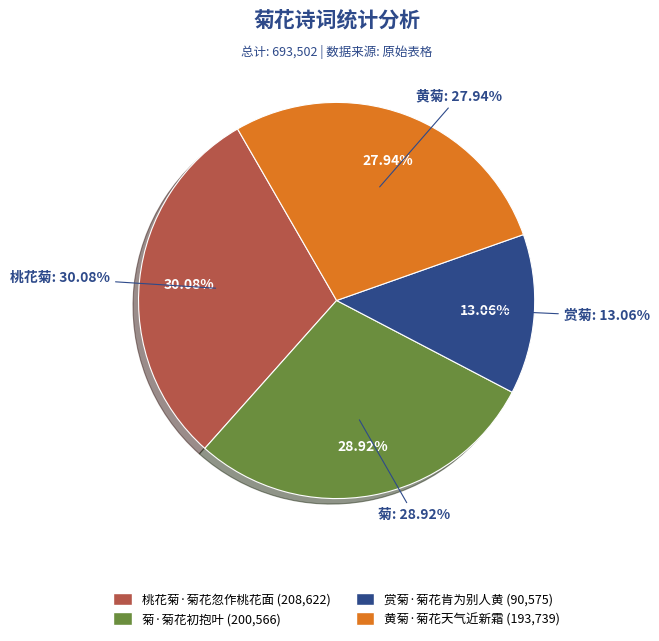

To the nearest percent, what percentage of the pie is 菊·菊花初抱叶?

29%